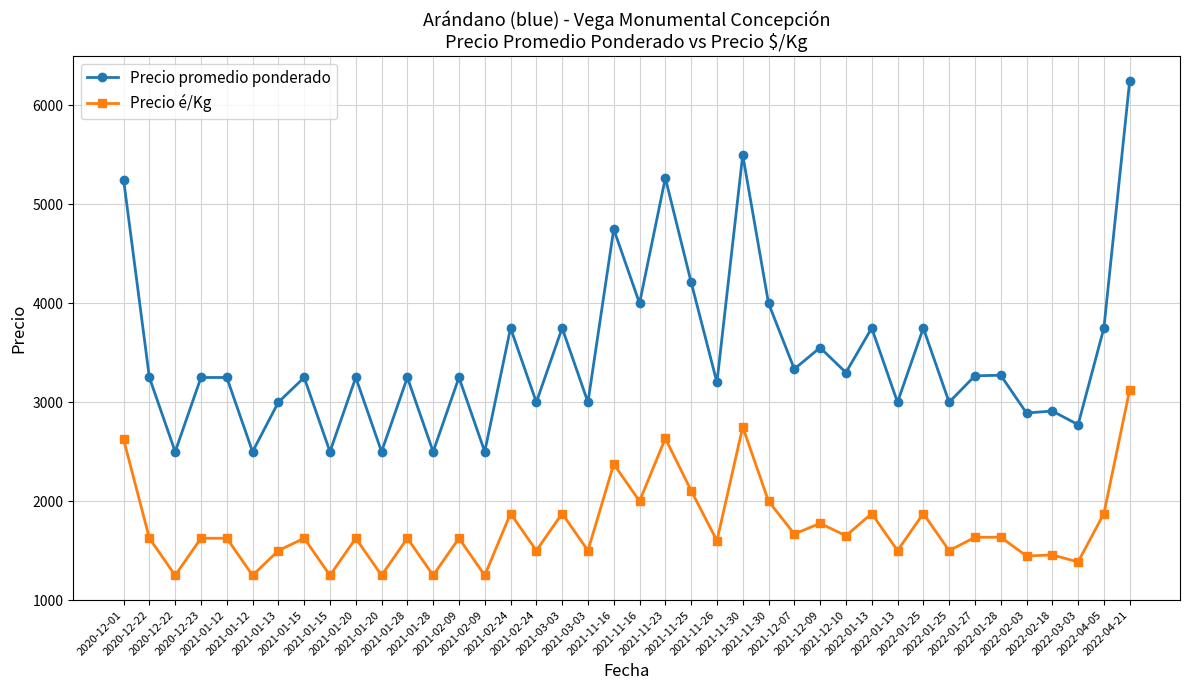

How many values in the Precio promedio ponderado series are below 3250?

15